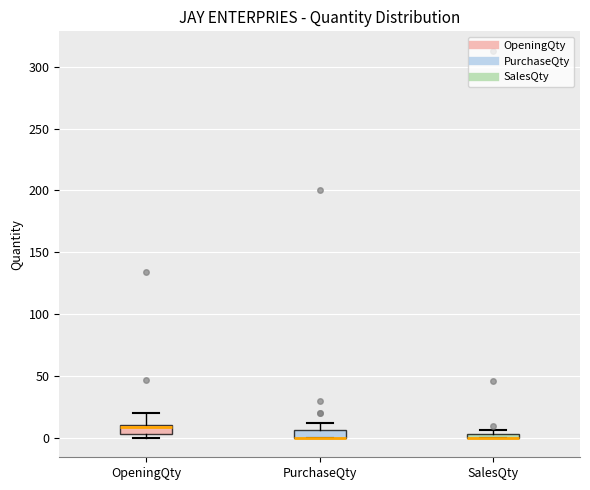

Where does the upper whisker of the box for PurchaseQty end on the y-axis? The values are not printed on the chart, so give them approximately, as read against the axis.

10